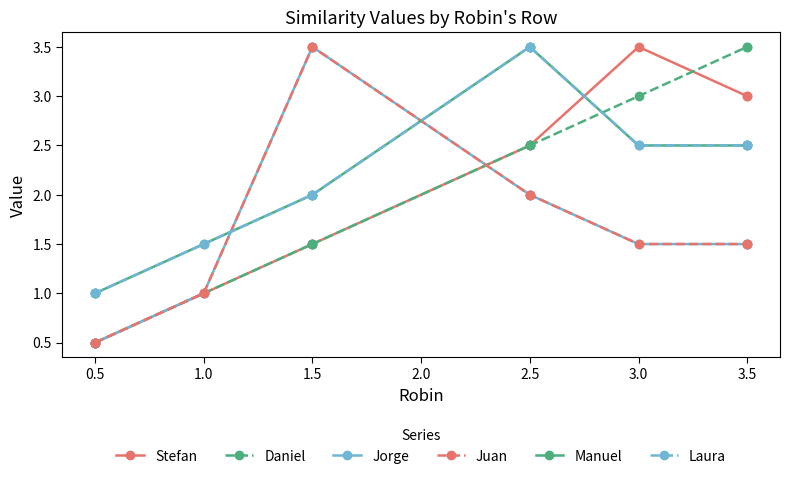

What are all the series names shown in the legend?

Stefan, Daniel, Jorge, Juan, Manuel, Laura